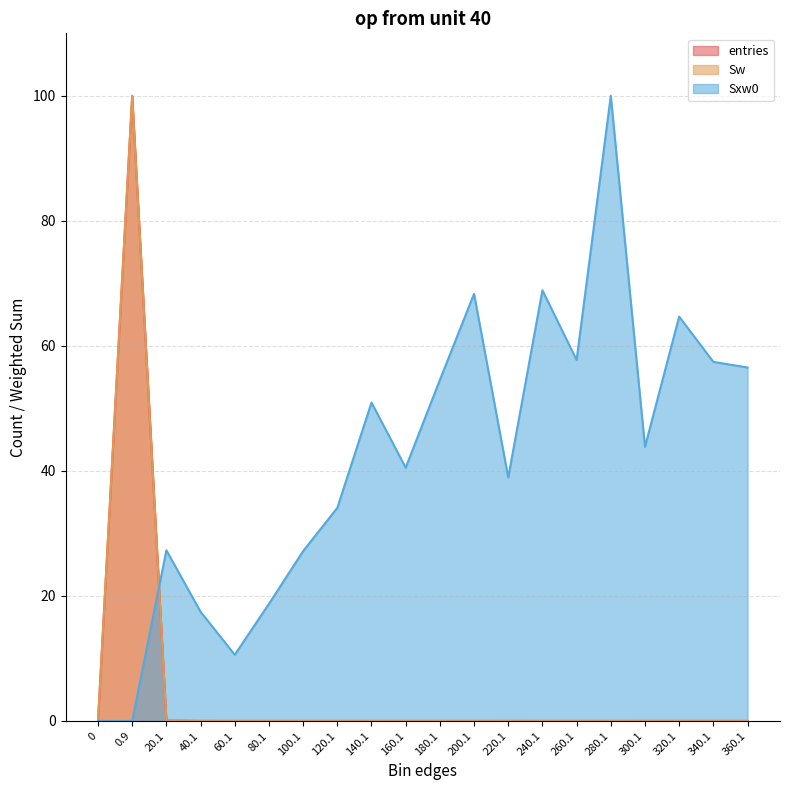

What is the sum of the Sw values at 140.1 and 0.9?

100.0